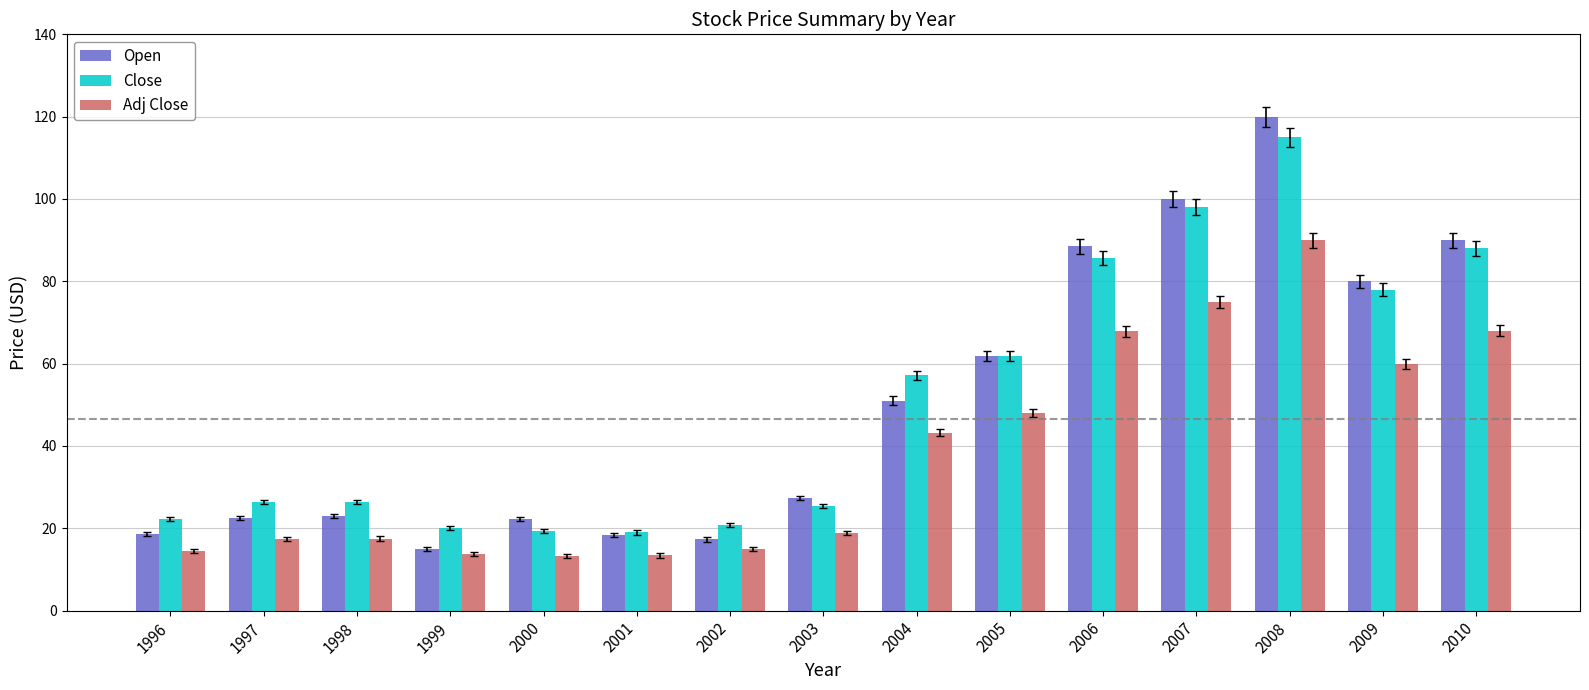

Are the bars grouped side by side (vs. stacked)?

Yes